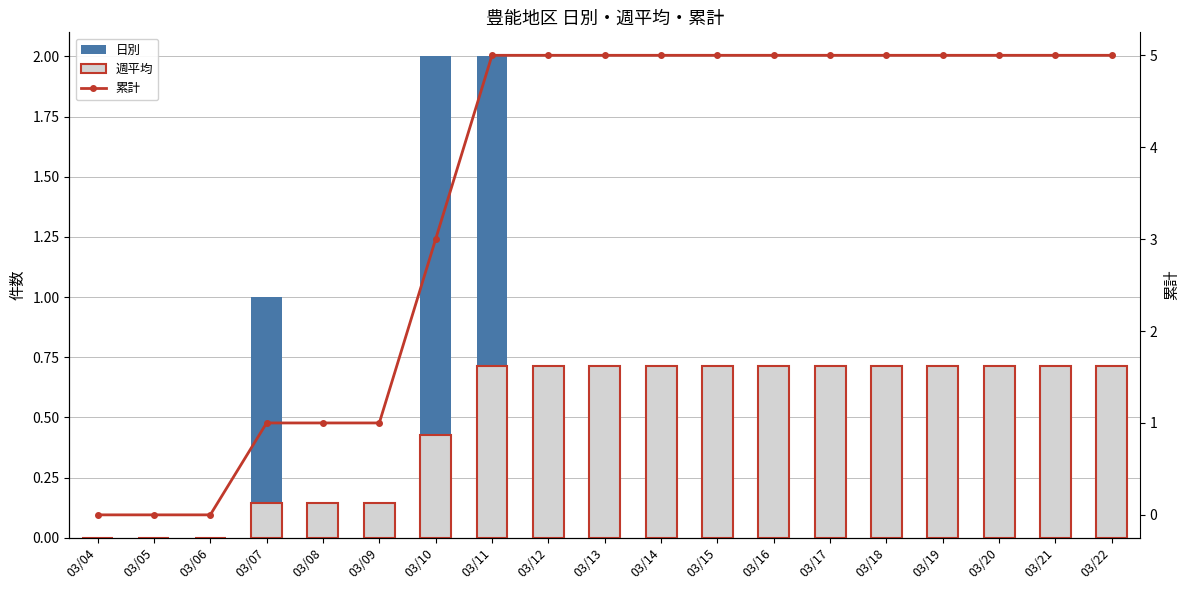

Which has a higher value, 03/16 or 03/13?

03/16